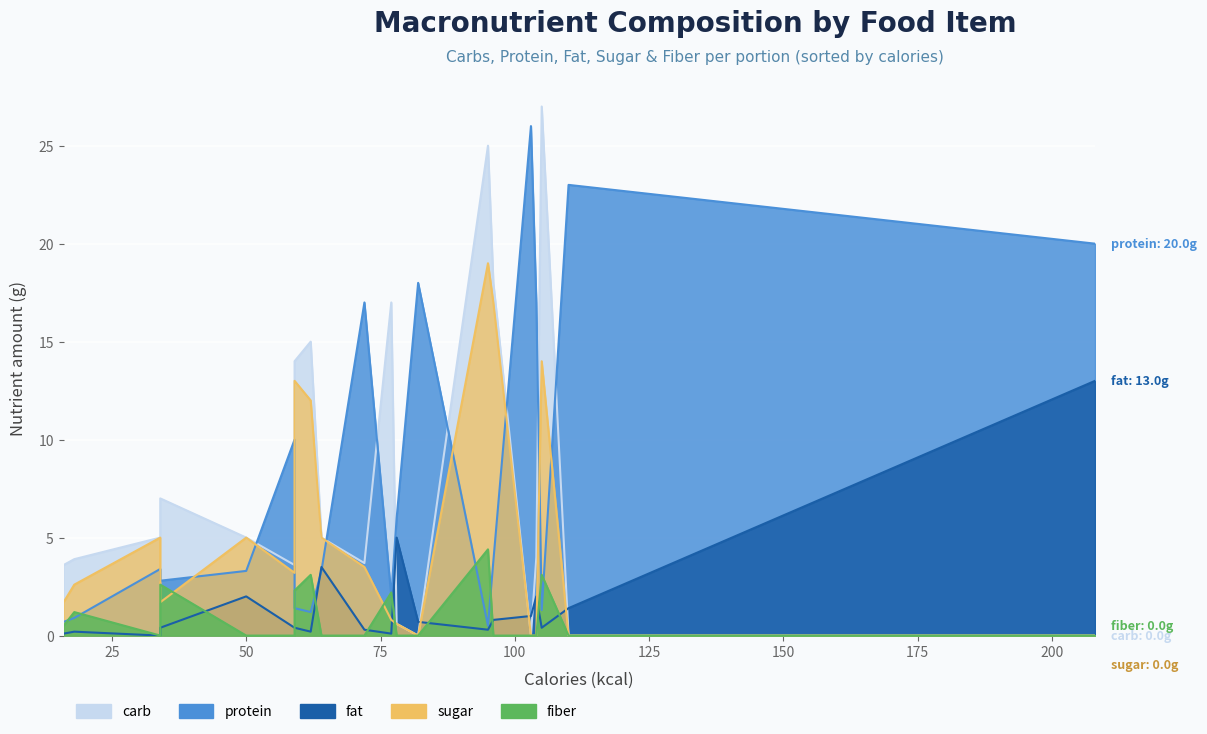

Reading right to left, extract all data points from this chart.

carb: Banana=27.0	Apple=25.0	Peach=14.0	Orange=15.0	Potato=17.0	Broccoli=7.0	Cucumber=3.6	Tomato=3.9	Salmon=0.0	Tuna, canned=0.0	Cod=0.0	Turkey breast=4.0	Chicken breast=0.0	Yoghurt=18.0	Greek yoghurt 0%=3.6	Cottage cheese 0%=3.7	Egg=0.6	Milk 3.5%=5.0	Milk 2%=5.0	Milk 0%=5.0
protein: Banana=1.3	Apple=0.5	Peach=1.4	Orange=1.2	Potato=2.0	Broccoli=2.8	Cucumber=0.7	Tomato=0.9	Salmon=20.0	Tuna, canned=26.0	Cod=18.0	Turkey breast=17.0	Chicken breast=23.0	Yoghurt=3.8	Greek yoghurt 0%=10.0	Cottage cheese 0%=17.0	Egg=6.0	Milk 3.5%=3.3	Milk 2%=3.3	Milk 0%=3.4
fat: Banana=0.4	Apple=0.3	Peach=0.4	Orange=0.2	Potato=0.1	Broccoli=0.4	Cucumber=0.1	Tomato=0.2	Salmon=13.0	Tuna, canned=1.0	Cod=0.7	Turkey breast=2.0	Chicken breast=1.4	Yoghurt=0.8	Greek yoghurt 0%=0.4	Cottage cheese 0%=0.3	Egg=5.0	Milk 3.5%=3.5	Milk 2%=2.0	Milk 0%=0.0
sugar: Banana=14.0	Apple=19.0	Peach=13.0	Orange=12.0	Potato=0.8	Broccoli=1.7	Cucumber=1.7	Tomato=2.6	Salmon=0.0	Tuna, canned=0.0	Cod=0.0	Turkey breast=0.0	Chicken breast=0.0	Yoghurt=17.0	Greek yoghurt 0%=3.2	Cottage cheese 0%=3.5	Egg=0.6	Milk 3.5%=5.0	Milk 2%=5.0	Milk 0%=5.0
fiber: Banana=3.1	Apple=4.4	Peach=2.3	Orange=3.1	Potato=2.2	Broccoli=2.6	Cucumber=0.5	Tomato=1.2	Salmon=0.0	Tuna, canned=0.0	Cod=0.0	Turkey breast=0.0	Chicken breast=0.0	Yoghurt=0.0	Greek yoghurt 0%=0.0	Cottage cheese 0%=0.0	Egg=0.0	Milk 3.5%=0.0	Milk 2%=0.0	Milk 0%=0.0